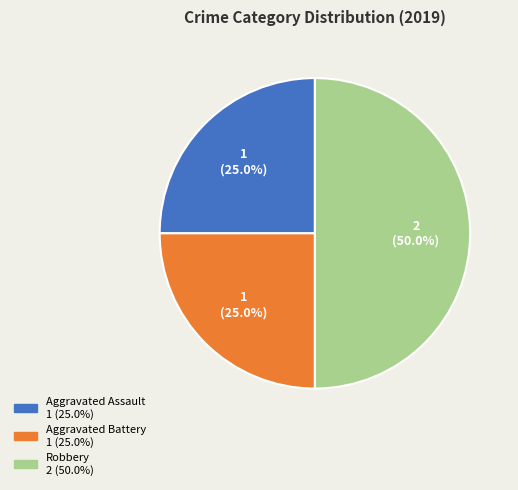

Which category has the biggest portion of the pie?

Robbery